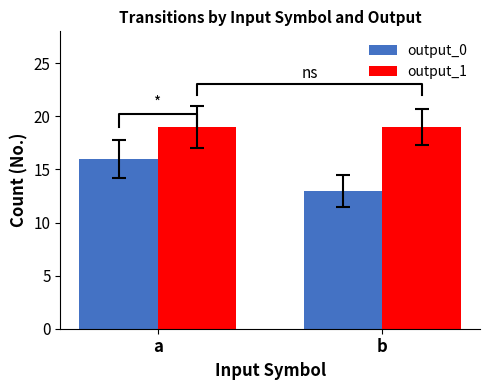

The value of output_0 at b is 7. True or false?

False